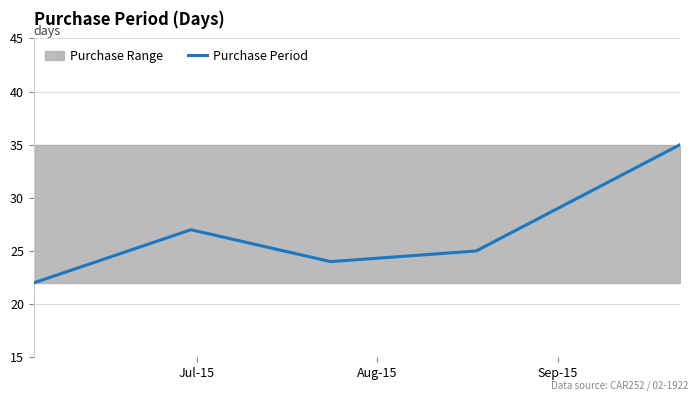

Is this an area chart (filled region under the line)?

No